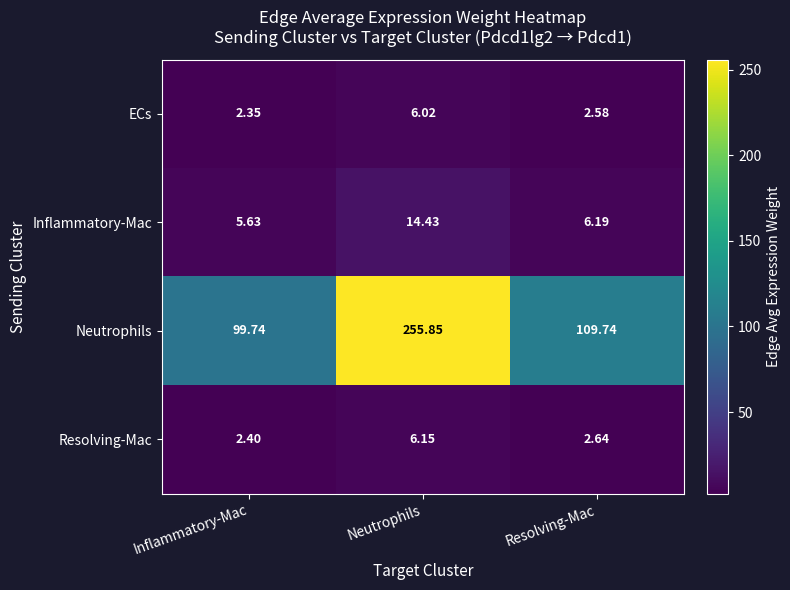

Which category has the highest value in the Resolving-Mac series?

Neutrophils